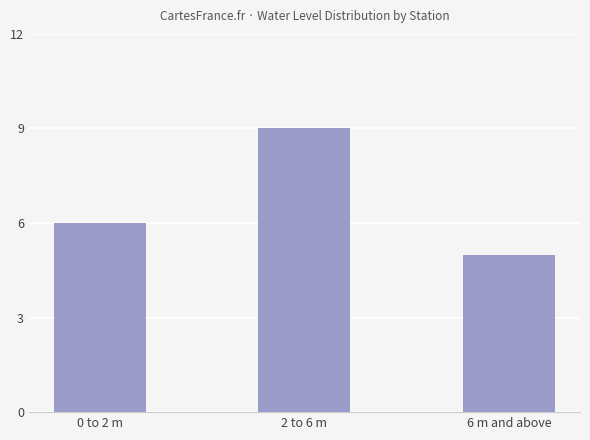

What is the value of the 1st bar from the left?

6